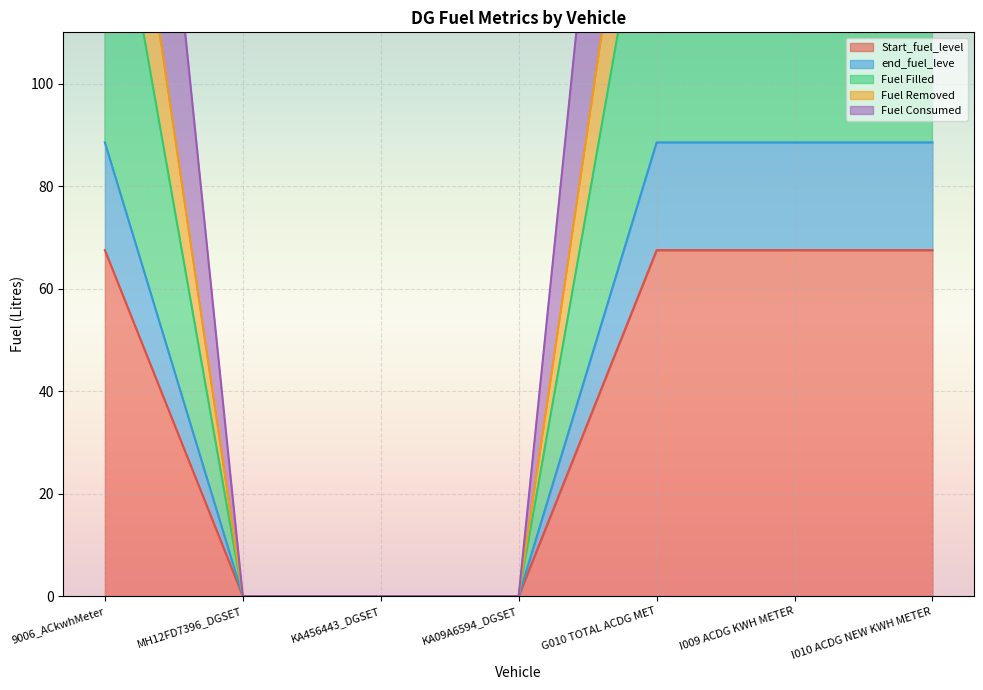

True or false: Fuel Removed has a value of 263.2 at 9006_ACkwhMeter.

True